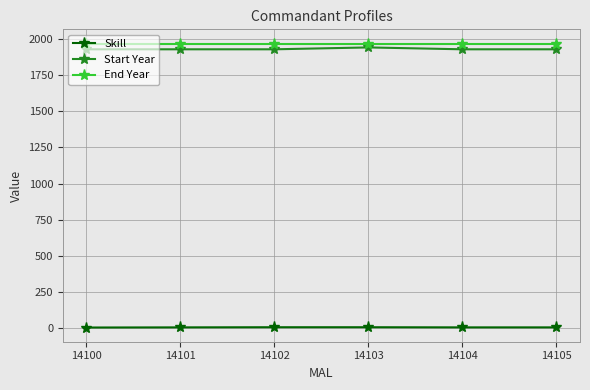

What is the average value of the End Year series?

1970